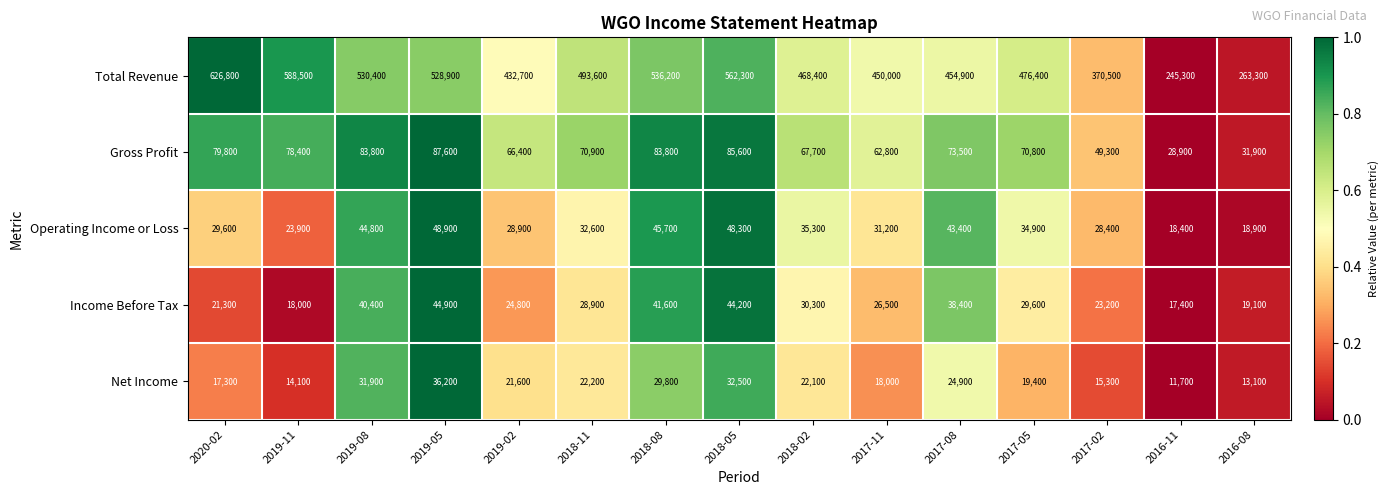

The Operating Income or Loss series shows 35300 at 2018-02. True or false?

True